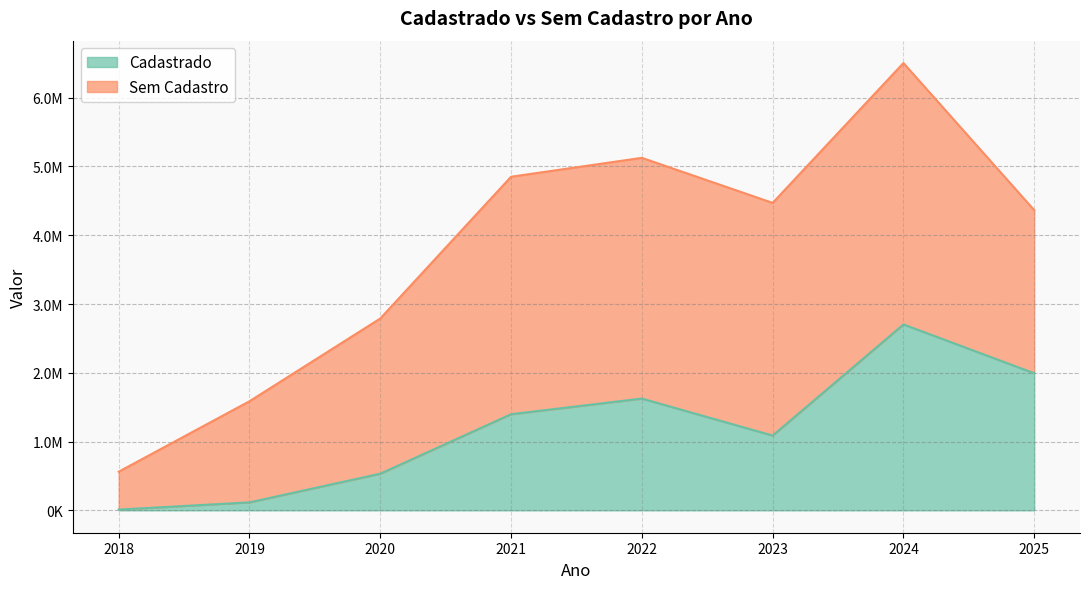

The value at 2020 is 533076.8. True or false?

True